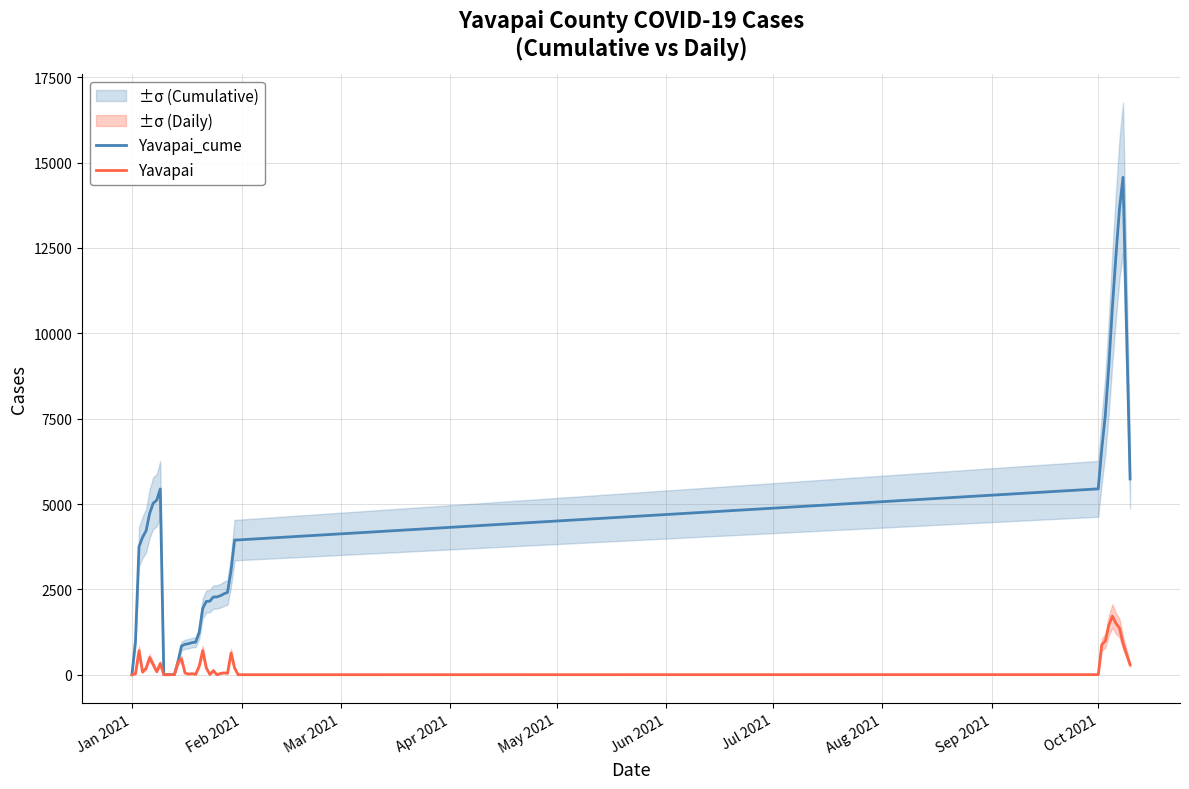

Is this an area chart (filled region under the line)?

No